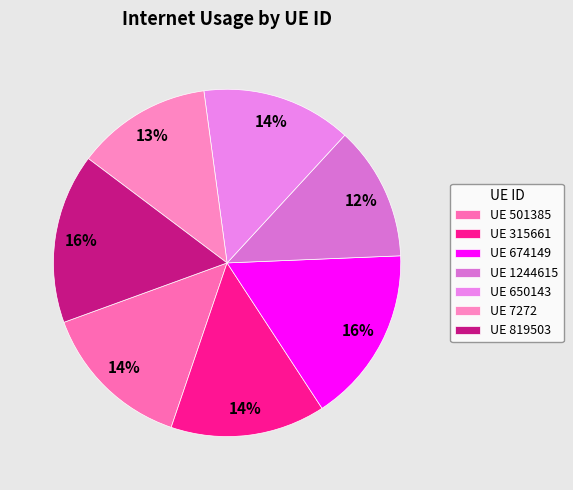

What is the smallest slice in the pie chart?

1244615